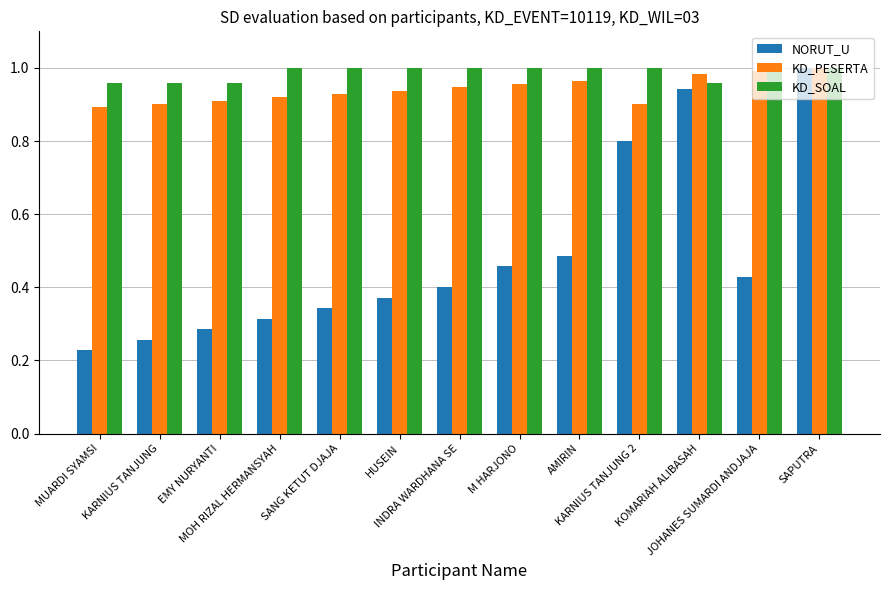

What is the difference between the maximum and minimum values in the NORUT_U series?

0.8